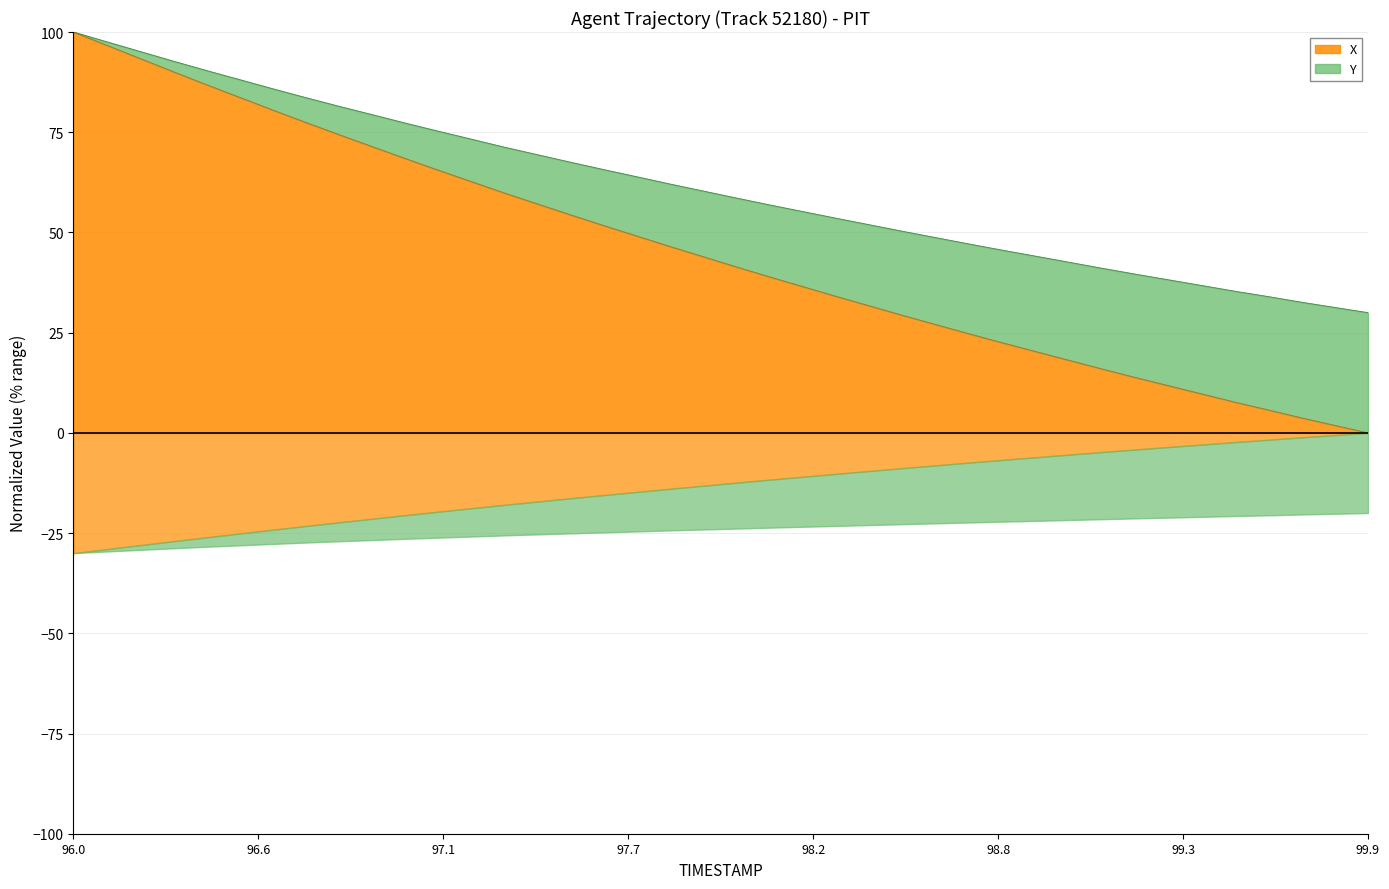

What is the highest value of the X series?

100.0